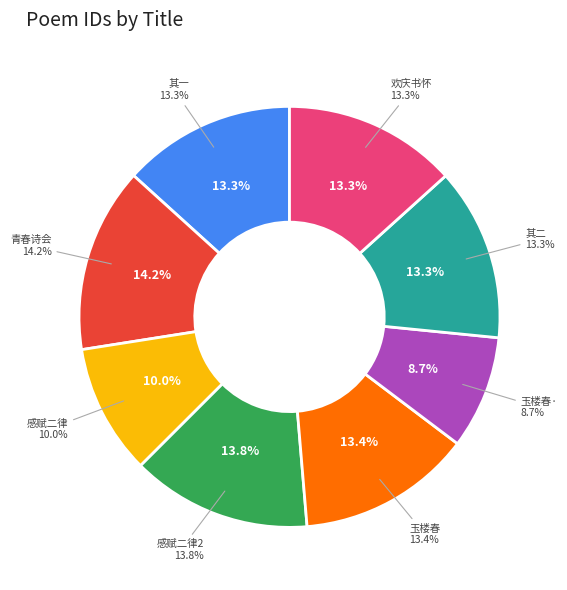

Does 欣逢首届教师节感赋二律 其二 represent more than half of the total?

No